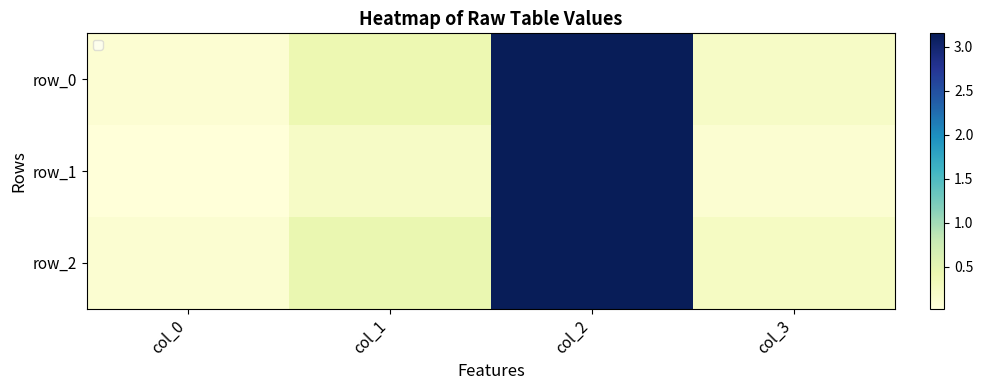

What is the highest value of the row_0 series?

3.1